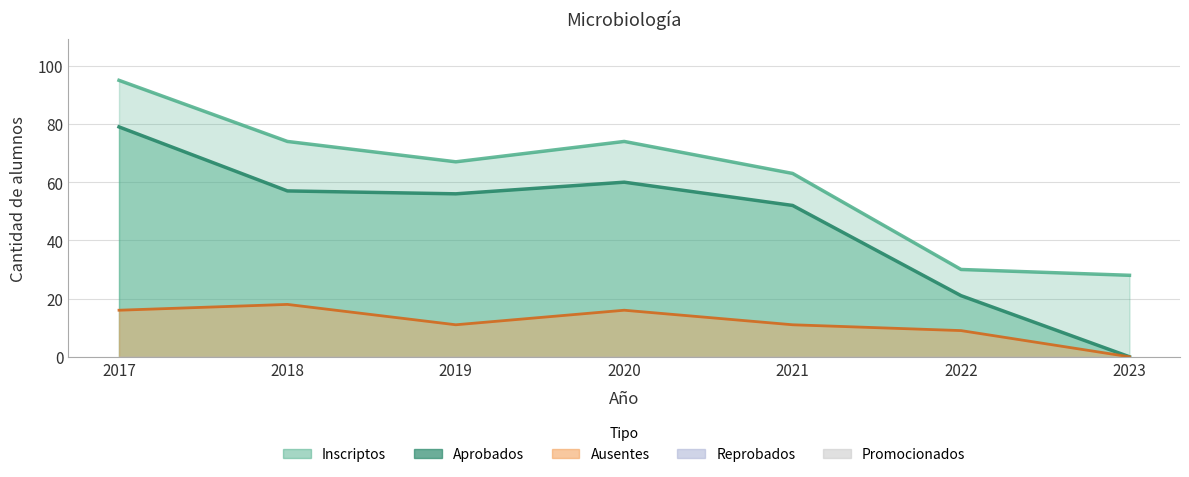

At 2019, list the series in order from largest to smallest.

Inscriptos, Aprobados, Ausentes